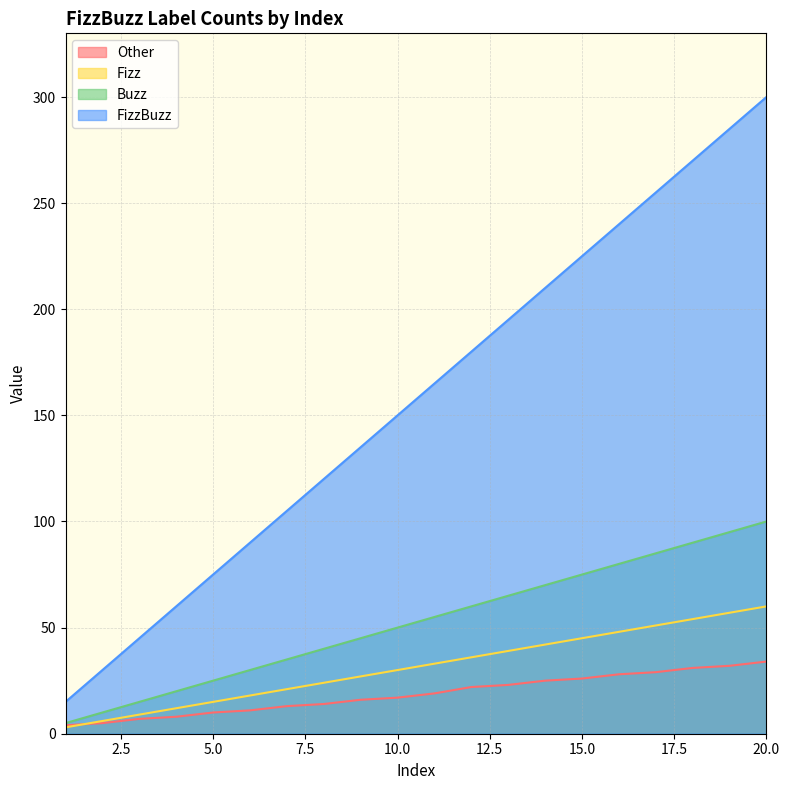

What is the difference between the Other values at 4 and 16?

20